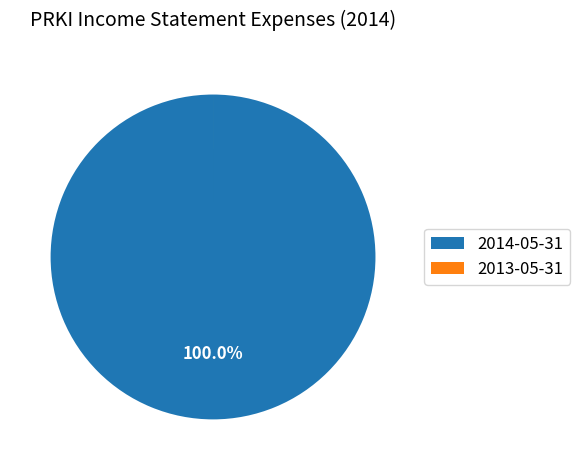

Which category has the biggest portion of the pie?

2014-05-31